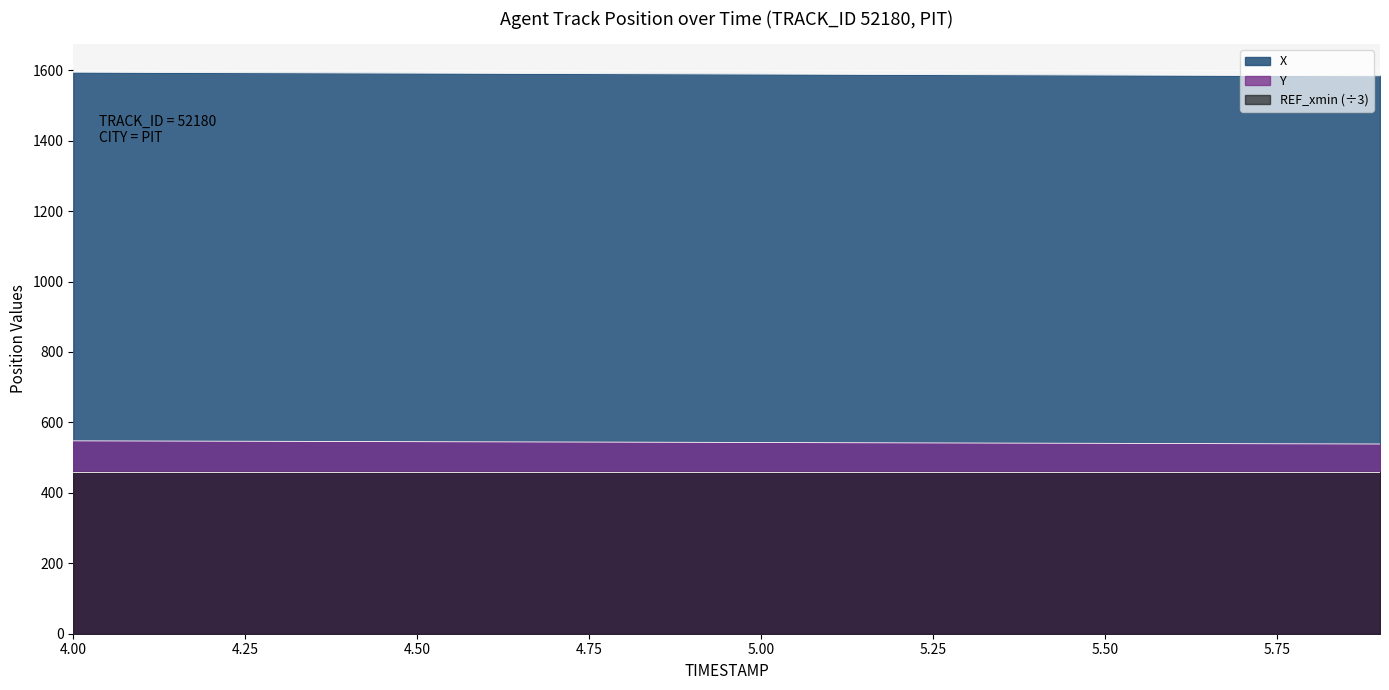

What is the spread (max minus min) of values at 5.7?

1045.6